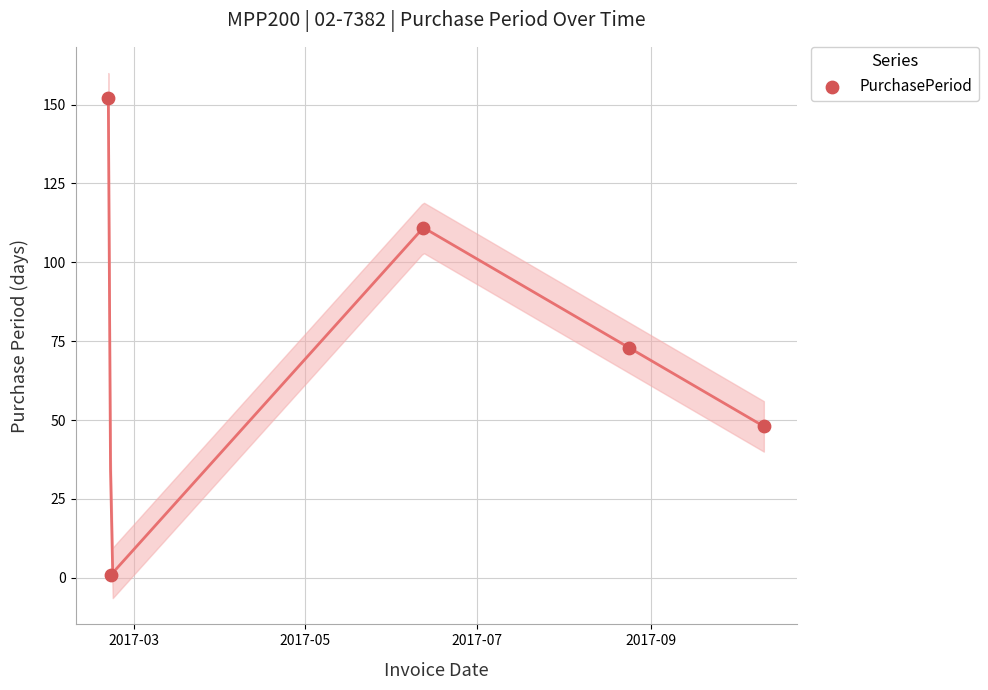

What is the range of Y values (max minus min)?

151